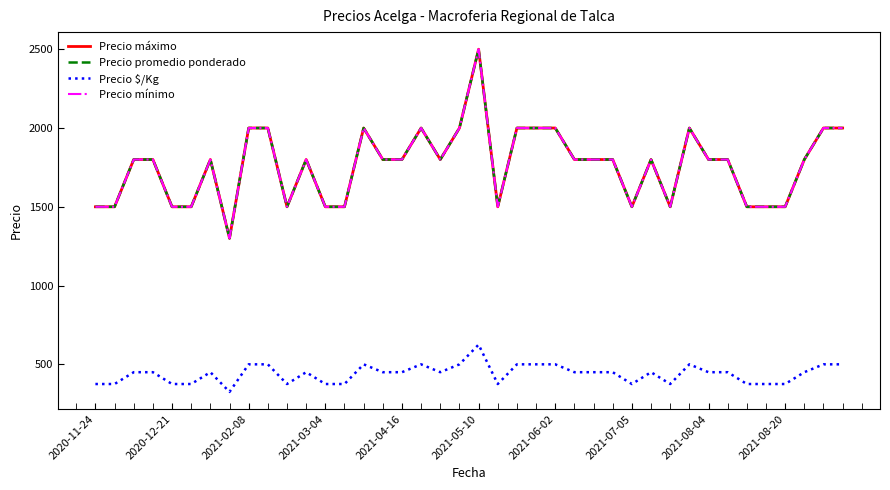

How many data points in Precio máximo are above 1800?

12